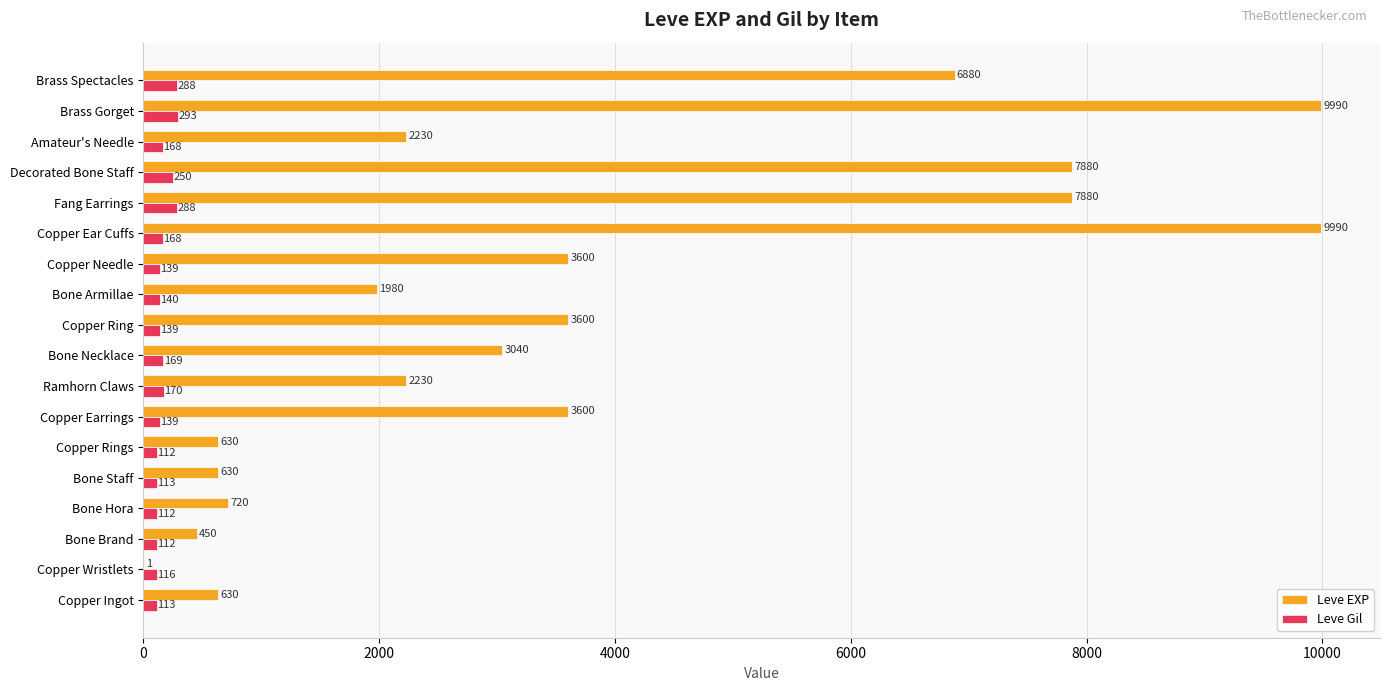

At which category is the sum across all series the highest?

Brass Gorget